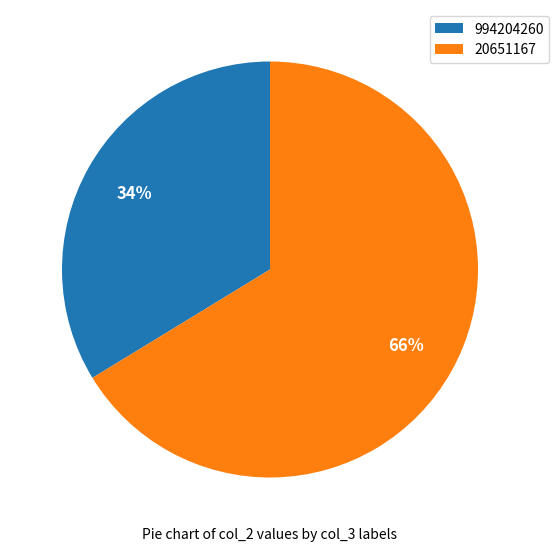

To the nearest percent, what is the combined percentage of 20651167 and 994204260?

100%